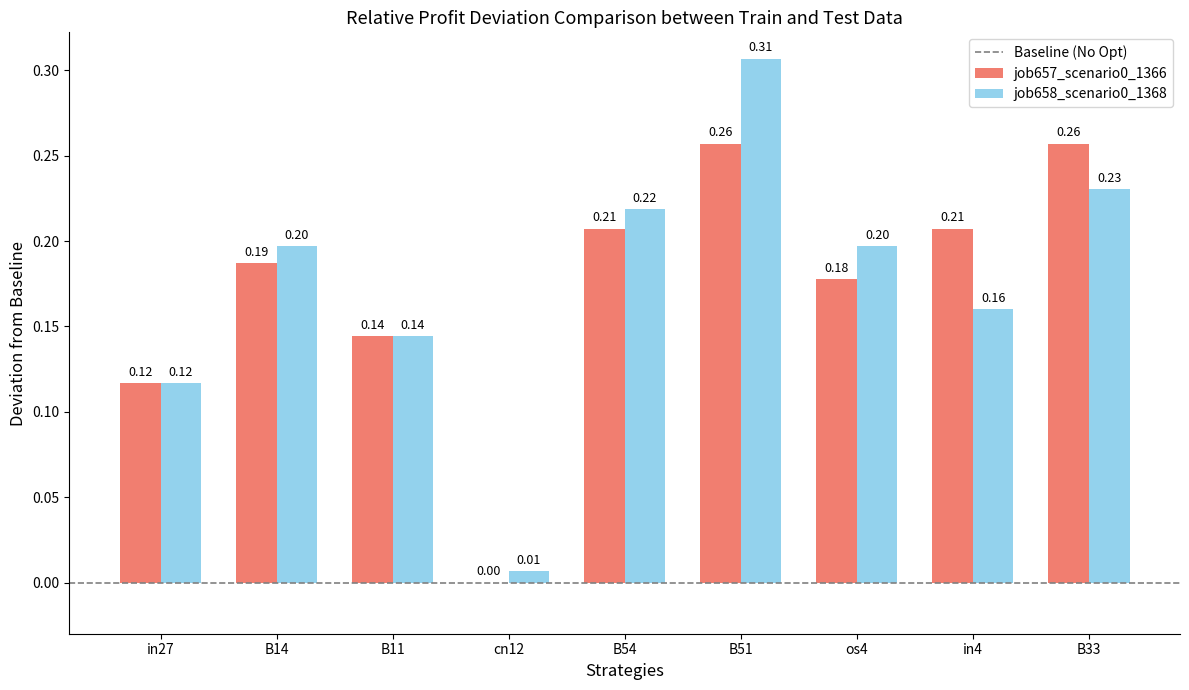

Is the value of job658_scenario0_1368 at in27 greater than the value of job657_scenario0_1366 at B51?

No